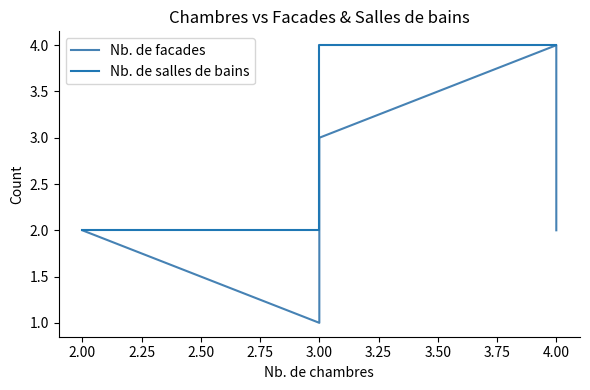

What is the value of the Nb. de salles de bains point at the 6th from the left?

4